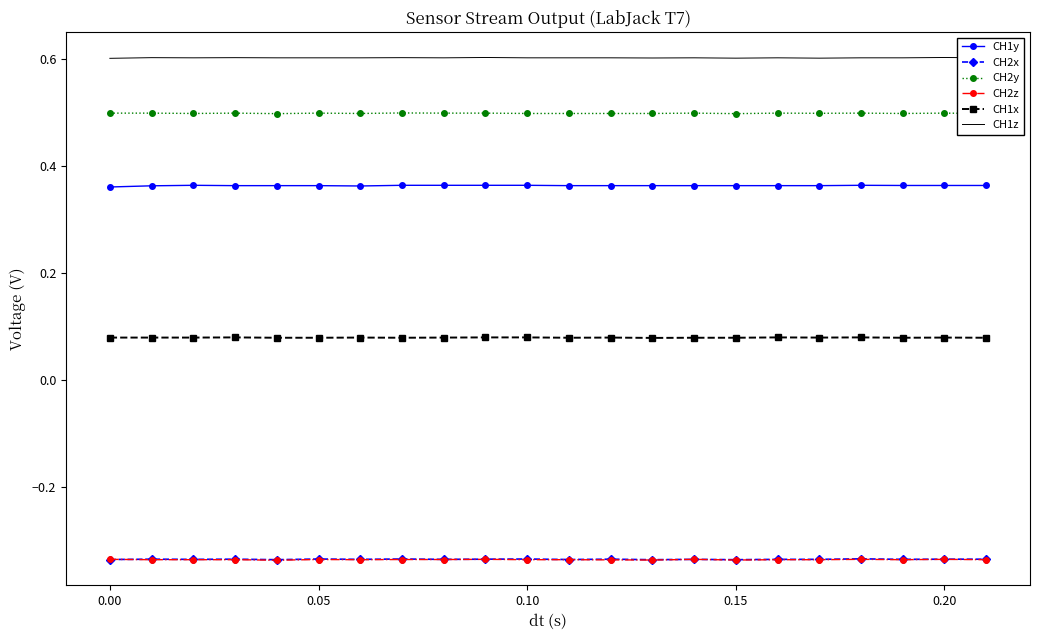

What is the maximum value shown in the chart?

0.6